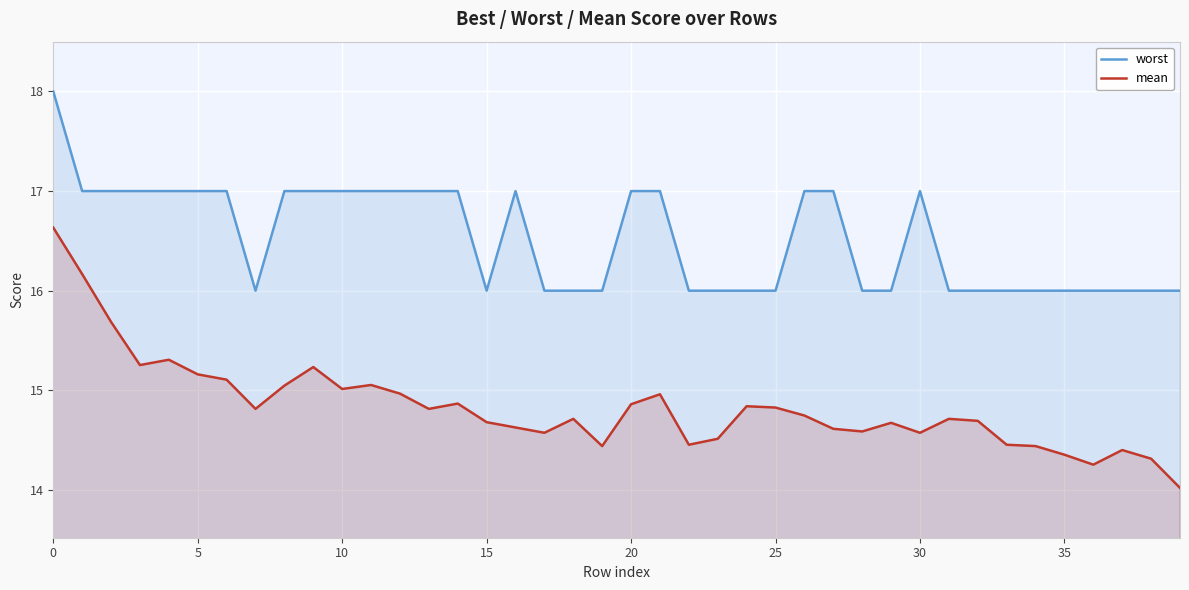

How many lines are shown in the chart?

2